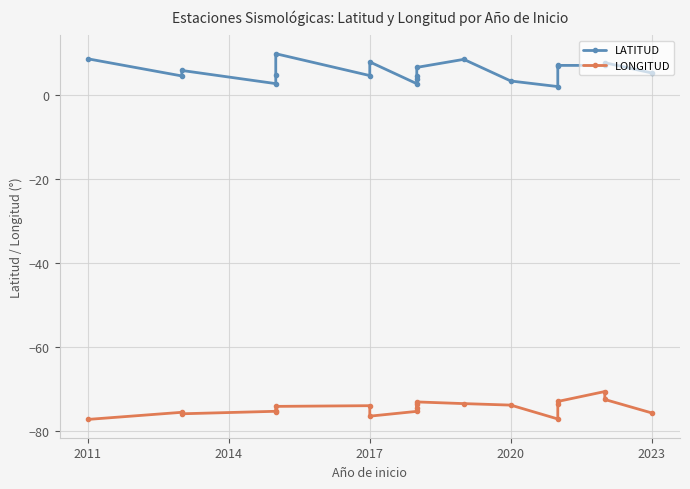

At how many categories does at least one series exceed -65?

20